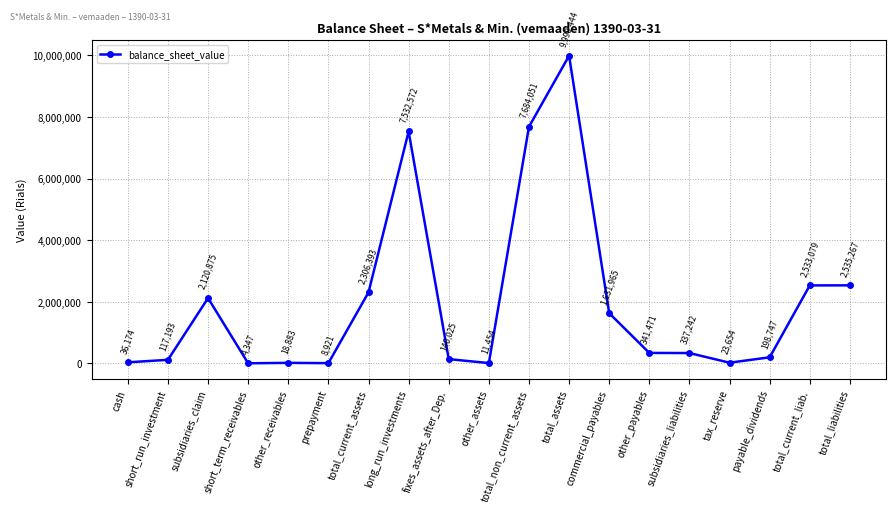

Which has a higher value, total_assets or prepayment?

total_assets